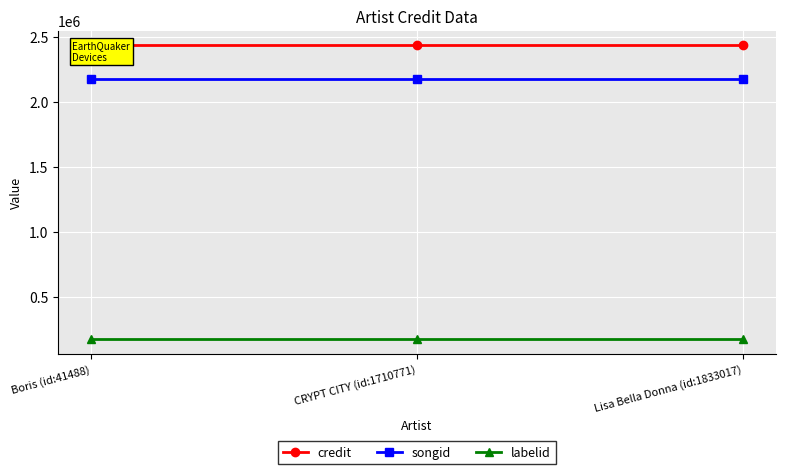

What is the label of the 3rd point from the left?

Lisa Bella Donna (id:1833017)